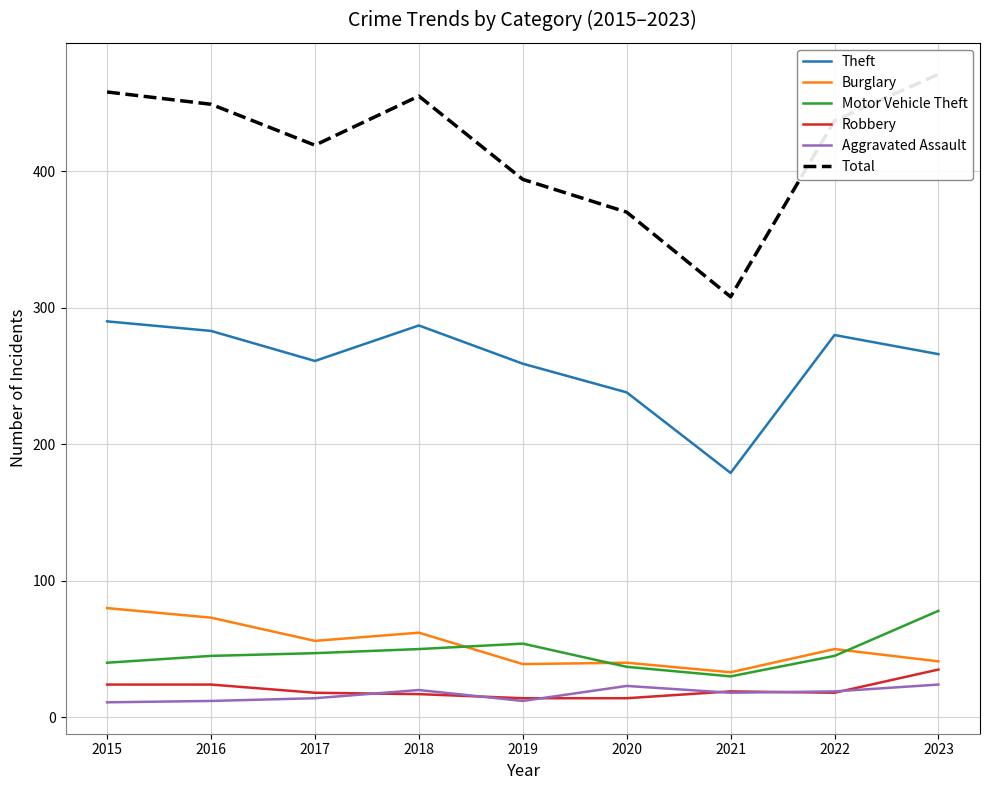

Between 2017 and 2023, which series saw the biggest shift?

Total